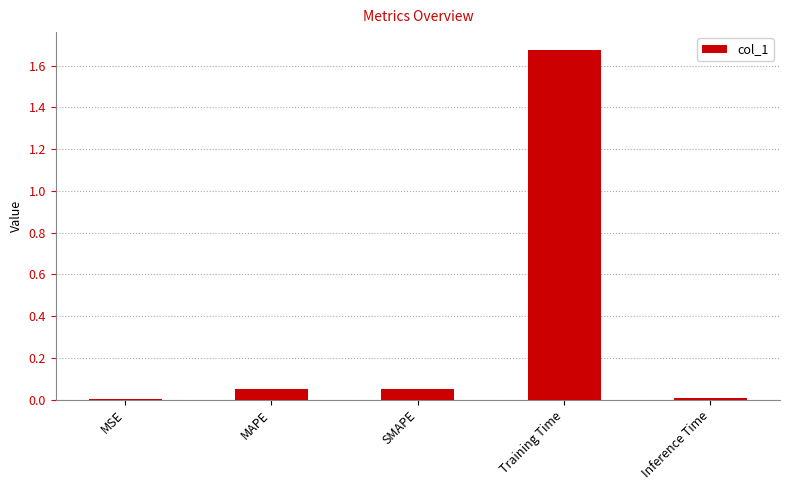

True or false: the data shows 0.0 at Inference Time.

True